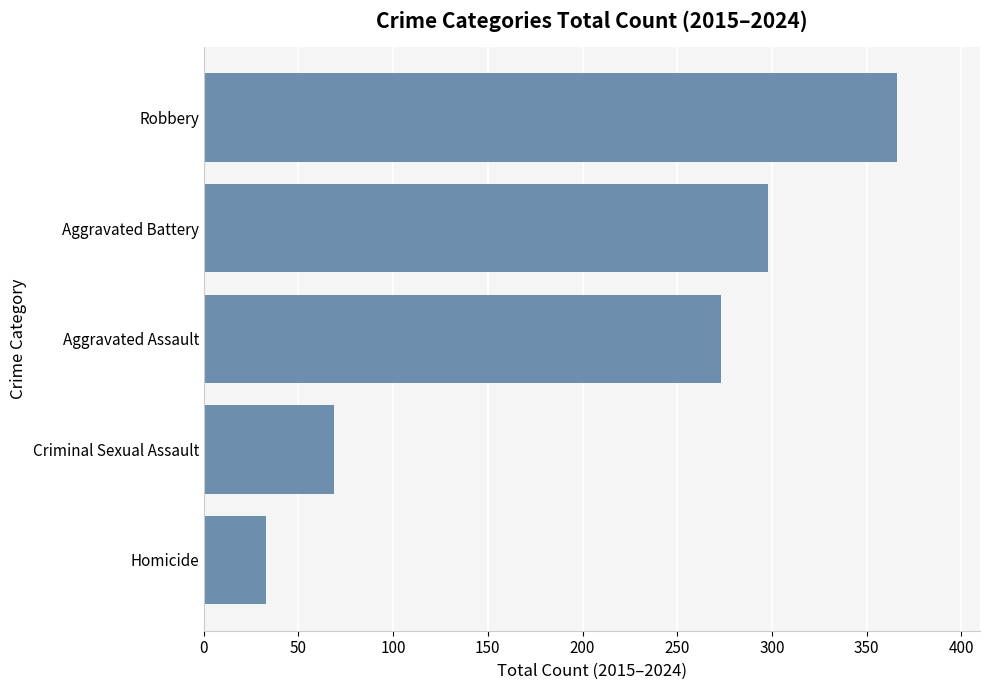

List the labels in order of value, smallest first.

Homicide, Criminal Sexual Assault, Aggravated Assault, Aggravated Battery, Robbery